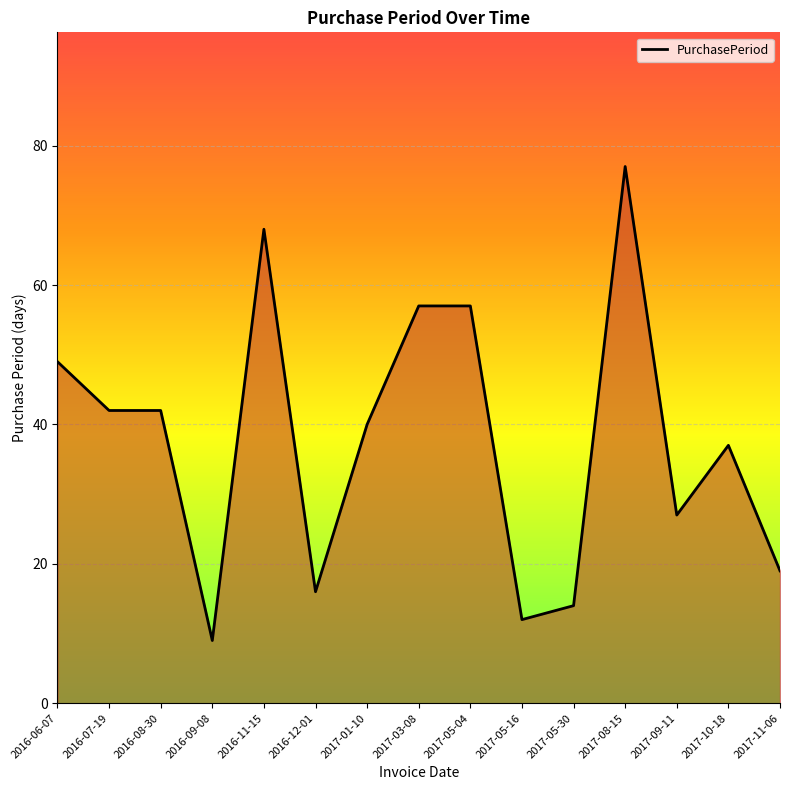

What is the sum of all values?

566